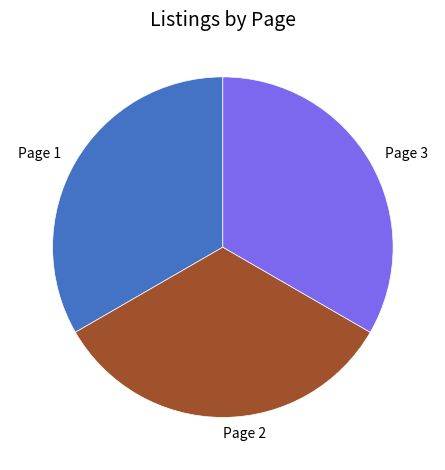

How many segments does this pie chart have?

3